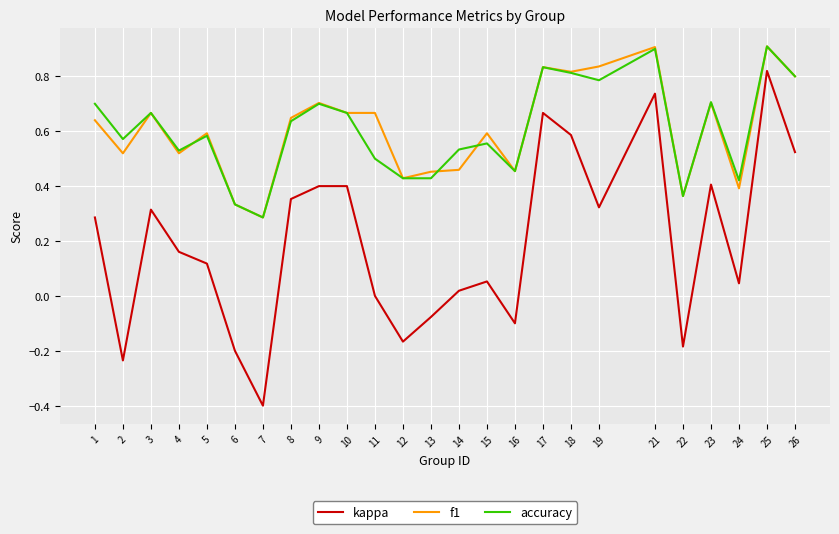

What is the sum of the f1 values at 10 and 7?

1.0